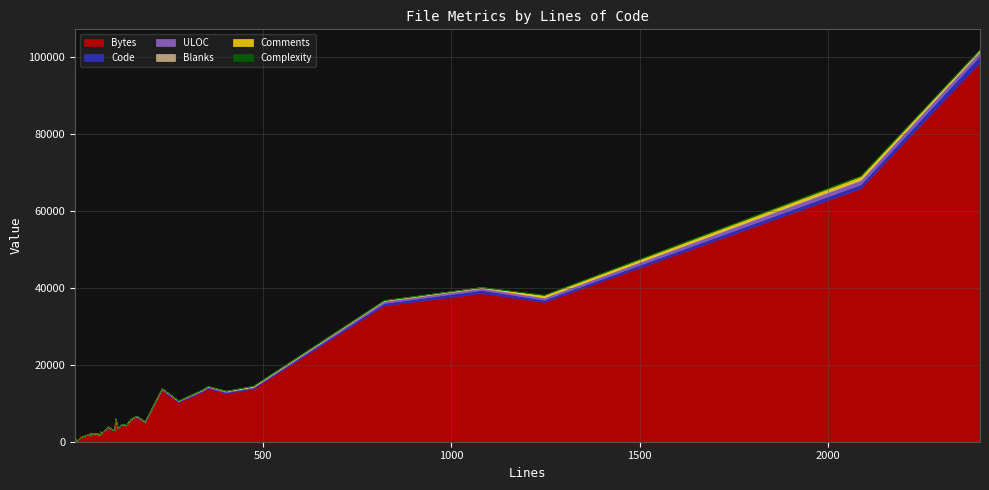

Reading left to right, transcribe all the data shown in this chart.

Bytes: 2062	4114	5492	5102	1787	5795	3015	1875	13507	2199	603	214	2112	1408	1186	100	4997	1993	10290	4994	12597	5895	4454	3418	2485	2924	12992	5855	3800	13915	13788	2536	1805	3413	35417	38594	36291	98529	65778	6428
Code: 41	94	75	103	45	103	68	45	184	40	6	7	62	45	18	2	128	37	221	83	301	80	71	74	44	74	272	115	60	251	276	48	30	54	615	820	610	1795	1052	129
ULOC: 38	79	76	89	48	90	69	48	145	37	7	8	59	41	19	3	96	42	115	87	230	83	85	64	48	65	217	74	71	184	227	43	46	65	507	477	566	1026	1071	122
Blanks: 2	22	10	22	12	24	19	9	41	6	0	0	0	0	0	1	37	12	45	23	49	15	14	20	14	20	41	30	10	74	79	14	12	12	150	222	143	434	274	23
Comments: 0	24	26	19	11	24	21	16	8	1	0	0	0	0	0	0	23	11	11	40	53	14	42	22	19	8	27	8	21	30	120	8	23	21	57	38	493	173	759	14
Complexity: 6	7	0	8	0	7	1	0	0	0	4	1	0	0	15	0	0	6	1	11	2	13	6	0	14	1	69	0	5	2	51	1	1	5	88	7	87	12	196	13